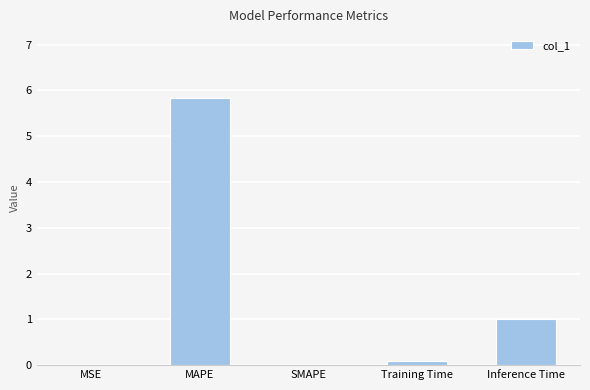

Where is the data nearest to the value 2?

Inference Time